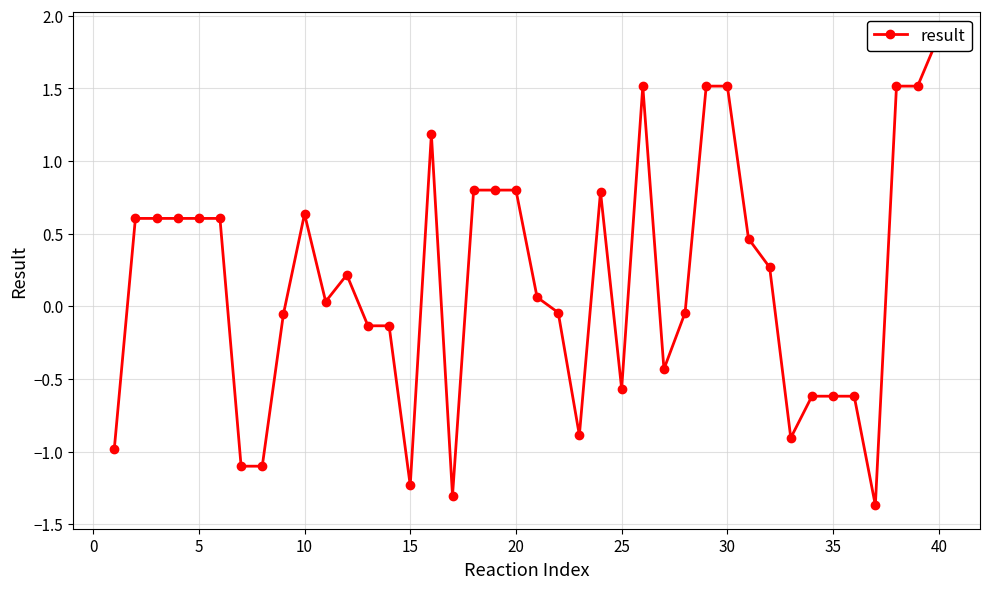

True or false: there are more than 1 points higher than both neighbors.

True